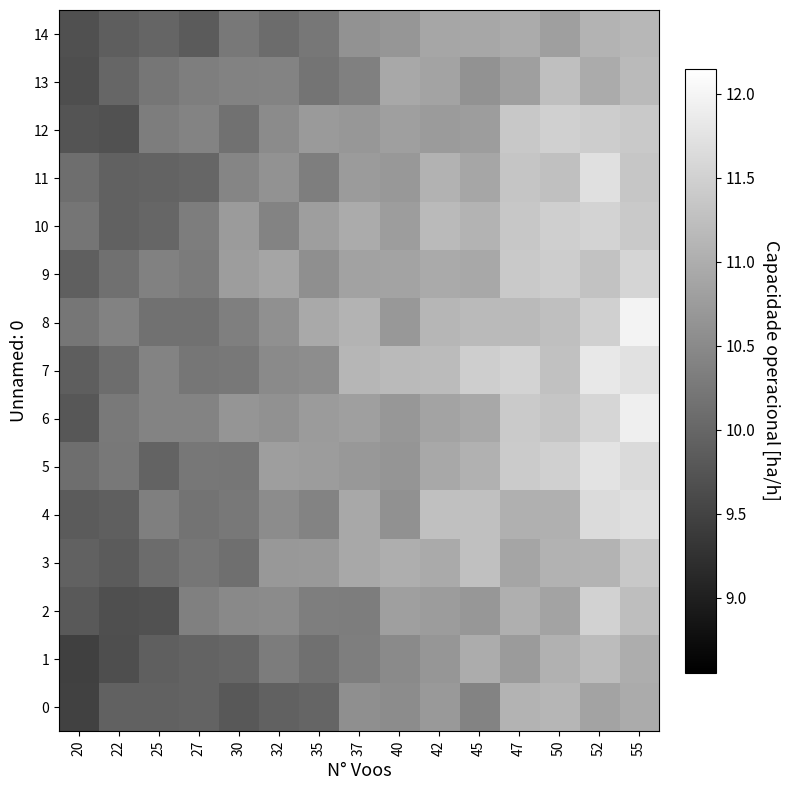

Reading left to right, what are all the values shown in this chart?

0: 20=9.5	22=9.9	25=9.9	27=10.0	30=9.8	32=9.9	35=10.0	37=10.6	40=10.5	42=10.7	45=10.4	47=11.1	50=11.1	52=10.9	55=11.0
1: 20=9.5	22=9.6	25=9.9	27=10.0	30=10.0	32=10.3	35=10.1	37=10.3	40=10.5	42=10.7	45=11.0	47=10.7	50=11.0	52=11.2	55=11.0
2: 20=9.8	22=9.7	25=9.7	27=10.4	30=10.5	32=10.5	35=10.3	37=10.3	40=10.8	42=10.8	45=10.7	47=11.0	50=10.9	52=11.5	55=11.2
3: 20=9.9	22=9.8	25=10.1	27=10.2	30=10.1	32=10.7	35=10.7	37=10.9	40=11.0	42=10.9	45=11.3	47=10.9	50=11.1	52=11.1	55=11.4
4: 20=9.8	22=9.9	25=10.3	27=10.2	30=10.2	32=10.5	35=10.4	37=10.9	40=10.6	42=11.3	45=11.3	47=11.0	50=11.0	52=11.6	55=11.7
5: 20=10.1	22=10.2	25=9.9	27=10.2	30=10.2	32=10.8	35=10.8	37=10.7	40=10.7	42=10.9	45=11.1	47=11.4	50=11.5	52=11.7	55=11.6
6: 20=9.8	22=10.3	25=10.4	27=10.4	30=10.6	32=10.6	35=10.7	37=10.8	40=10.7	42=10.8	45=10.9	47=11.4	50=11.3	52=11.6	55=11.9
7: 20=9.9	22=10.1	25=10.4	27=10.2	30=10.3	32=10.5	35=10.5	37=11.1	40=11.2	42=11.2	45=11.4	47=11.5	50=11.3	52=11.8	55=11.7
8: 20=10.2	22=10.4	25=10.2	27=10.2	30=10.3	32=10.6	35=10.9	37=11.1	40=10.7	42=11.1	45=11.2	47=11.2	50=11.2	52=11.5	55=12.0
9: 20=9.9	22=10.1	25=10.4	27=10.3	30=10.8	32=10.9	35=10.6	37=10.8	40=10.8	42=11.0	45=10.9	47=11.4	50=11.4	52=11.3	55=11.5
10: 20=10.2	22=9.9	25=10.0	27=10.3	30=10.7	32=10.4	35=10.8	37=11.0	40=10.8	42=11.2	45=11.1	47=11.4	50=11.5	52=11.5	55=11.4
11: 20=10.1	22=9.9	25=10.0	27=10.0	30=10.4	32=10.6	35=10.3	37=10.7	40=10.7	42=11.1	45=10.9	47=11.3	50=11.3	52=11.7	55=11.3
12: 20=9.7	22=9.7	25=10.3	27=10.4	30=10.2	32=10.5	35=10.7	37=10.7	40=10.8	42=10.7	45=10.8	47=11.4	50=11.5	52=11.4	55=11.4
13: 20=9.7	22=10.0	25=10.2	27=10.3	30=10.4	32=10.4	35=10.2	37=10.4	40=10.9	42=10.9	45=10.6	47=10.8	50=11.2	52=11.0	55=11.2
14: 20=9.7	22=9.9	25=10.0	27=9.8	30=10.2	32=10.1	35=10.2	37=10.6	40=10.7	42=10.9	45=10.9	47=11.0	50=10.8	52=11.1	55=11.1